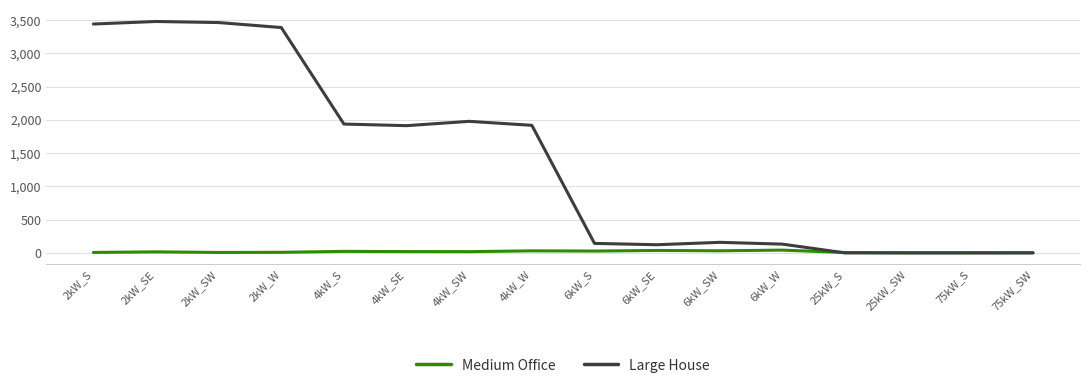

How many series are shown in this chart?

2